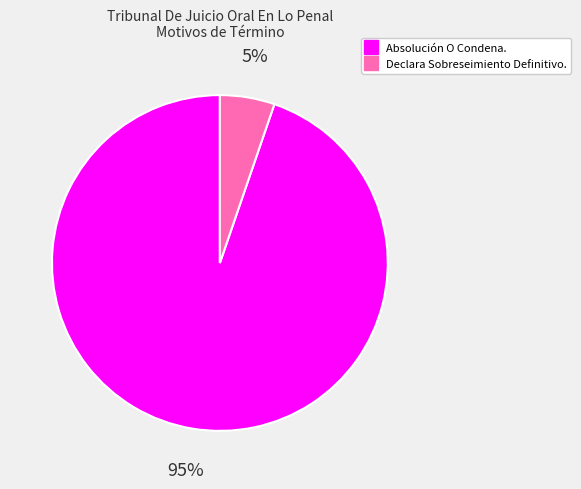

Combined, do Declara Sobreseimiento Definitivo. and Absolución O Condena. account for over 50%?

Yes